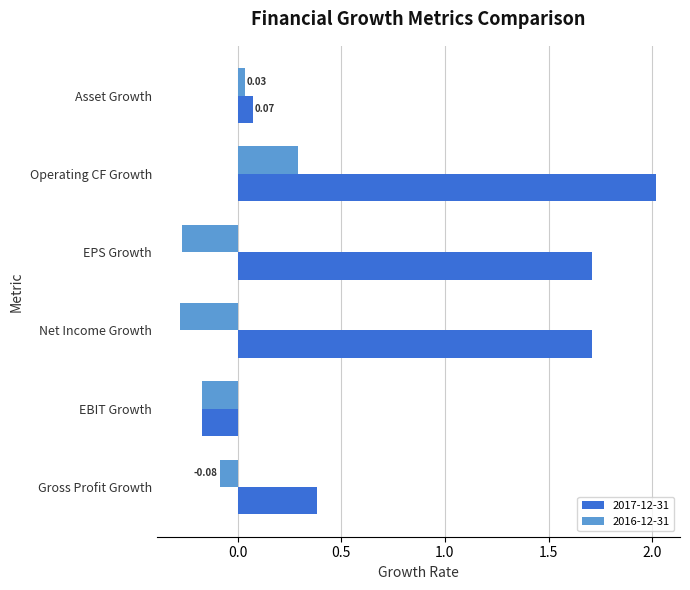

Which series has the widest spread of values?

2017-12-31